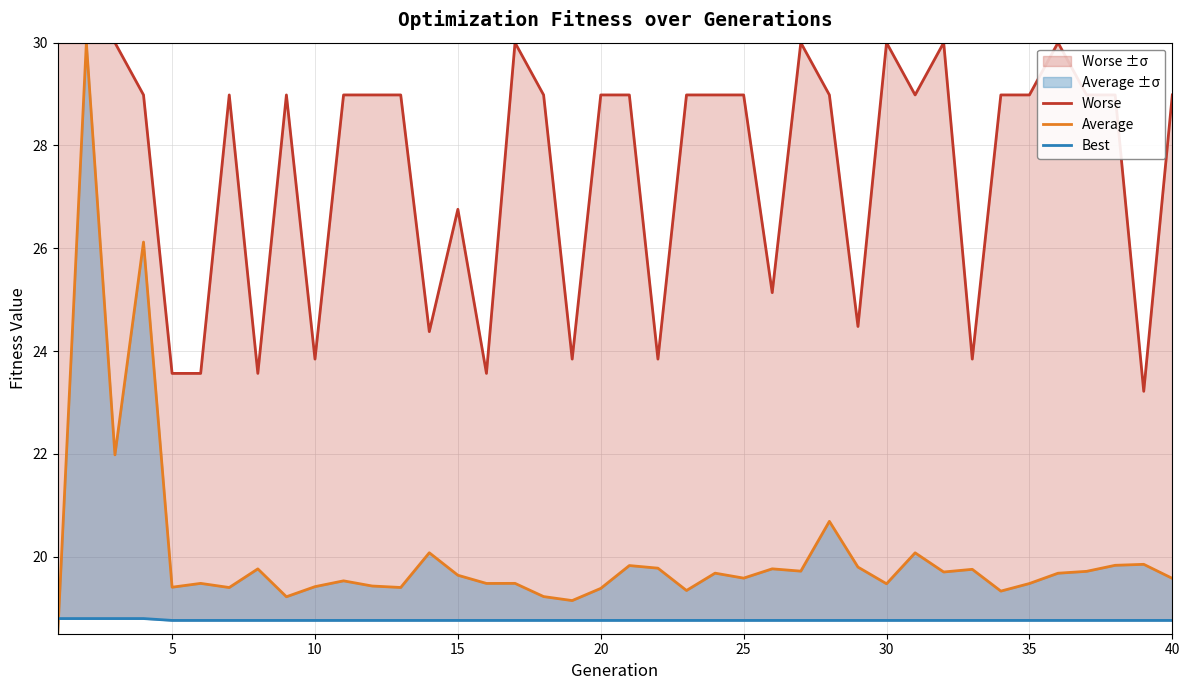

At which label does Best reach its minimum?

5